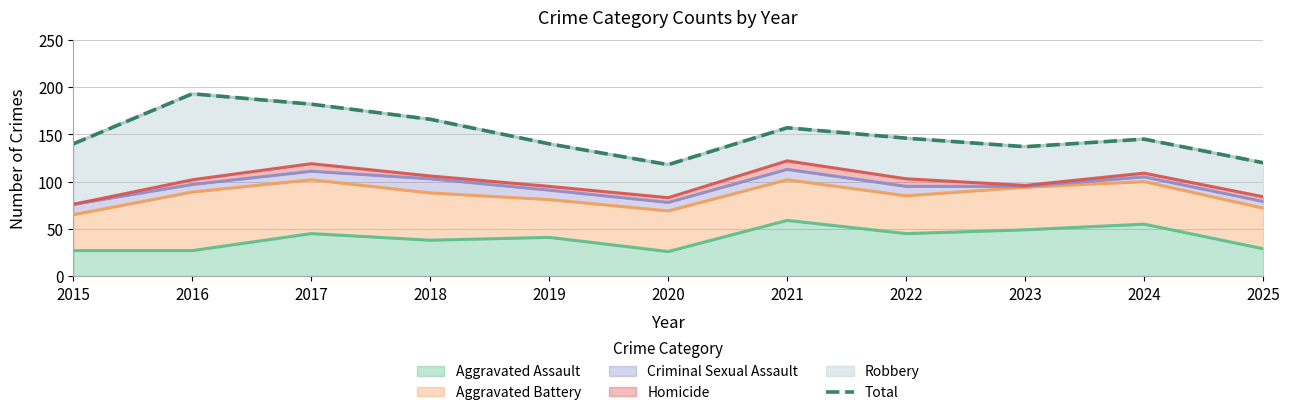

Where does the data first go above 145?

2016